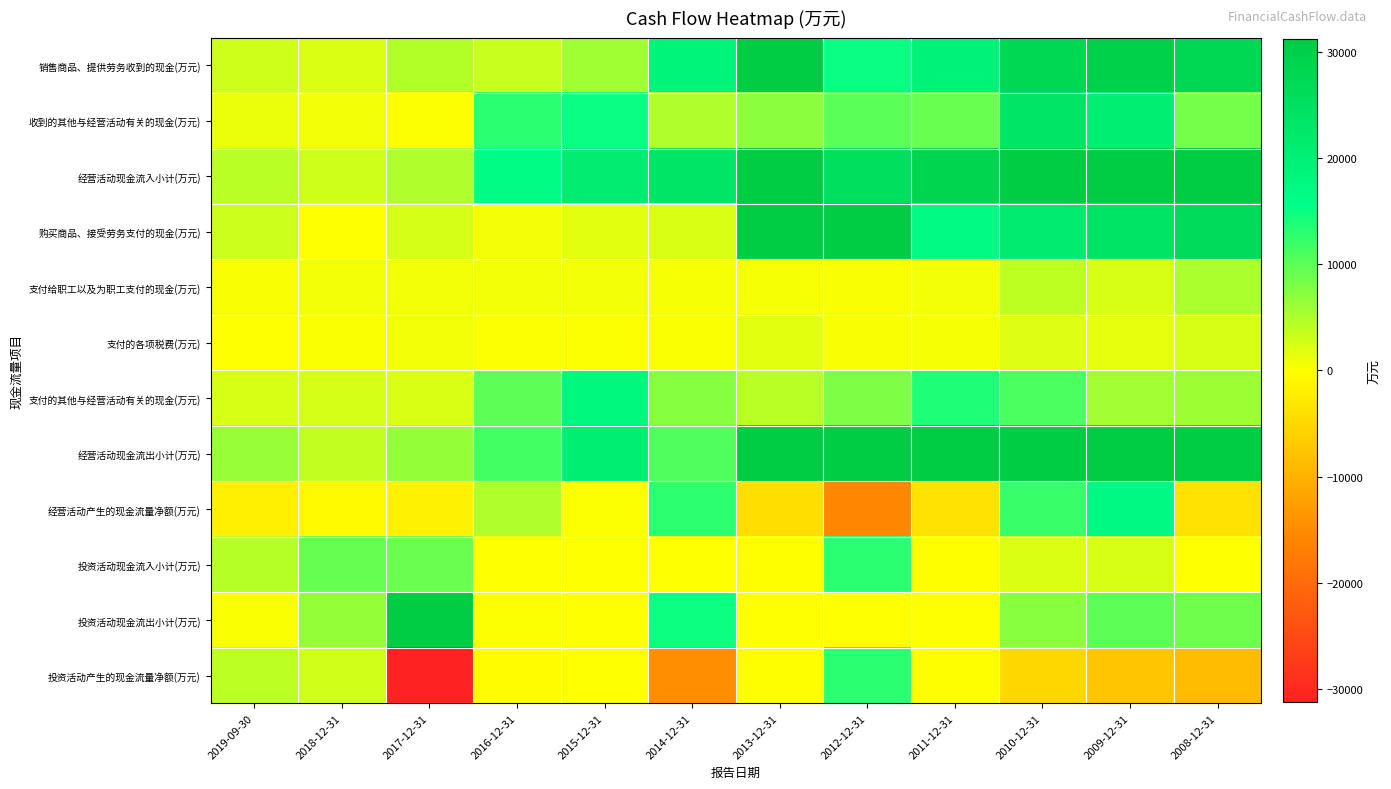

Count the number of categories in the chart.

12